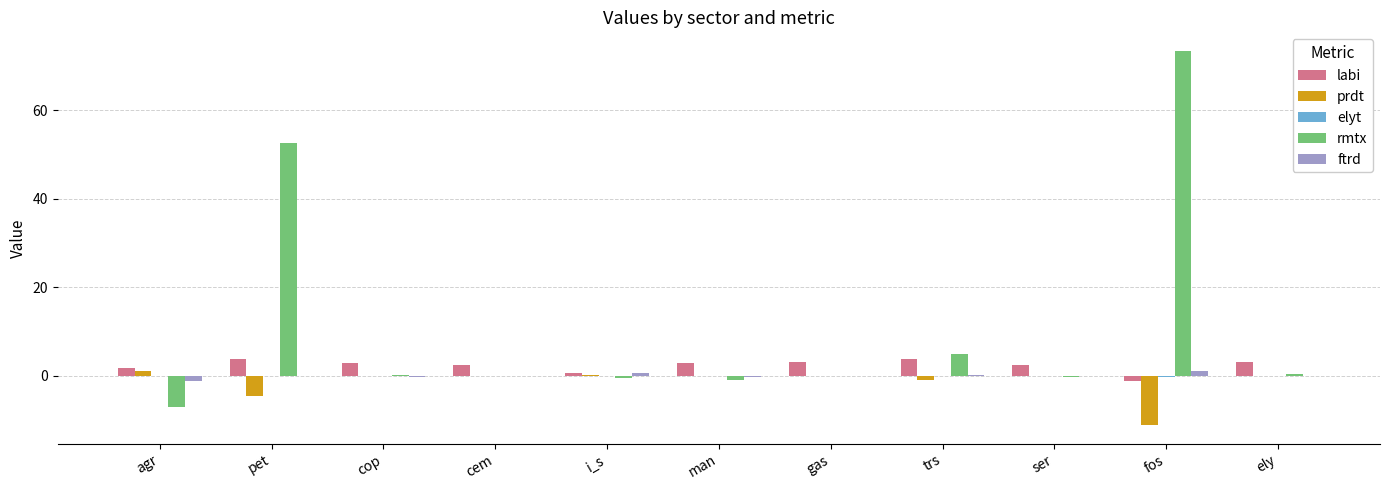

What is the sum of all ftrd values?

0.3